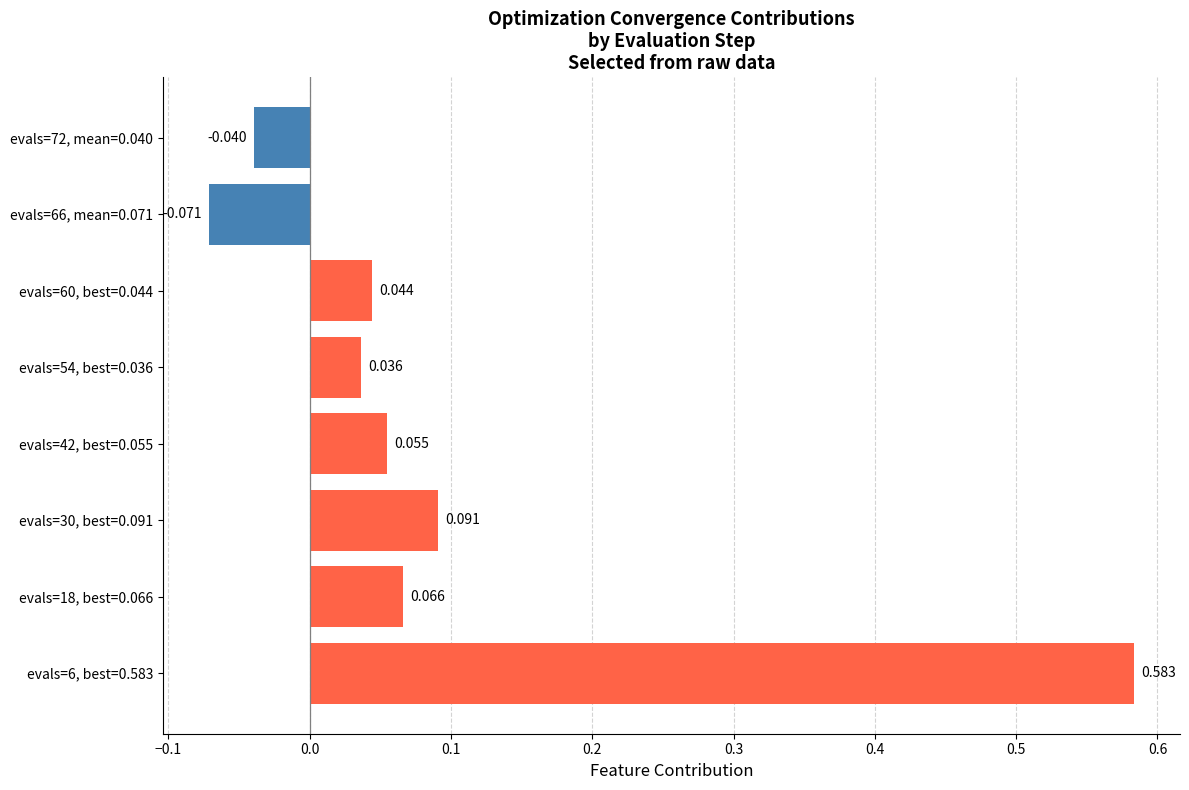

How many bars are there in total?

8